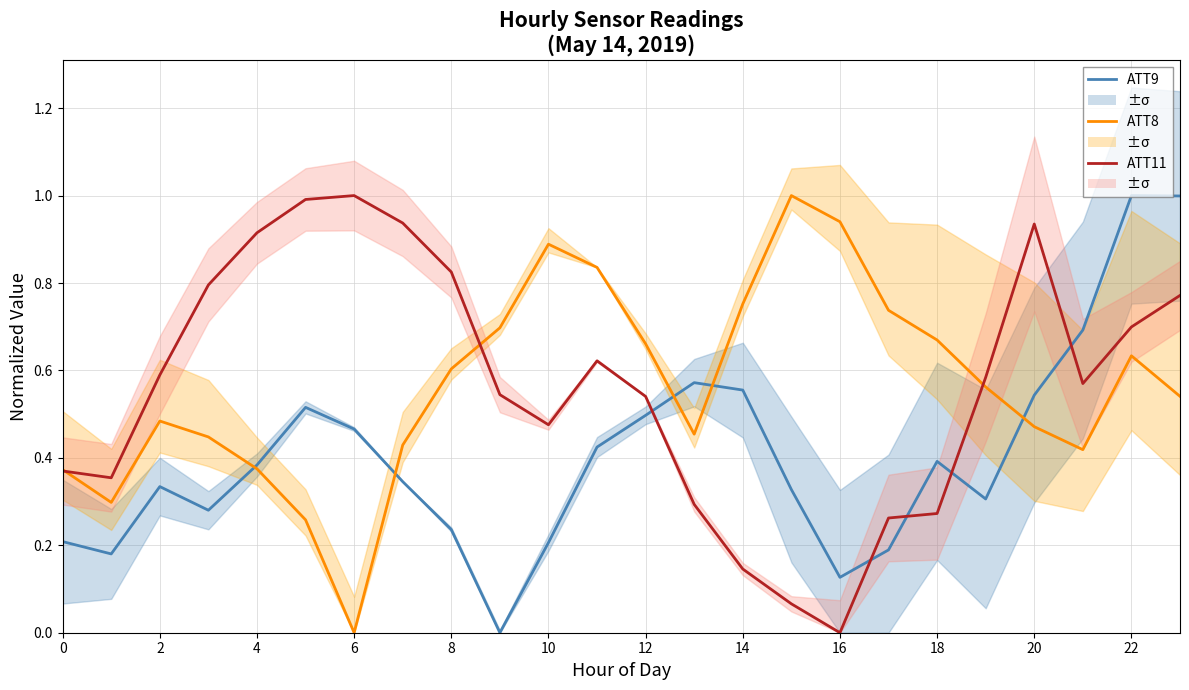

Reading left to right, extract all data points from this chart.

ATT9 (norm): 0.2	0.2	0.3	0.3	0.4	0.5	0.5	0.3	0.2	0.0	0.2	0.4	0.5	0.6	0.6	0.3	0.1	0.2	0.4	0.3	0.5	0.7	1.0	1.0
ATT8 (norm): 0.4	0.3	0.5	0.4	0.4	0.3	0.0	0.4	0.6	0.7	0.9	0.8	0.7	0.5	0.8	1.0	0.9	0.7	0.7	0.6	0.5	0.4	0.6	0.5
ATT11 (norm): 0.4	0.4	0.6	0.8	0.9	1.0	1.0	0.9	0.8	0.5	0.5	0.6	0.5	0.3	0.1	0.1	0.0	0.3	0.3	0.6	0.9	0.6	0.7	0.8